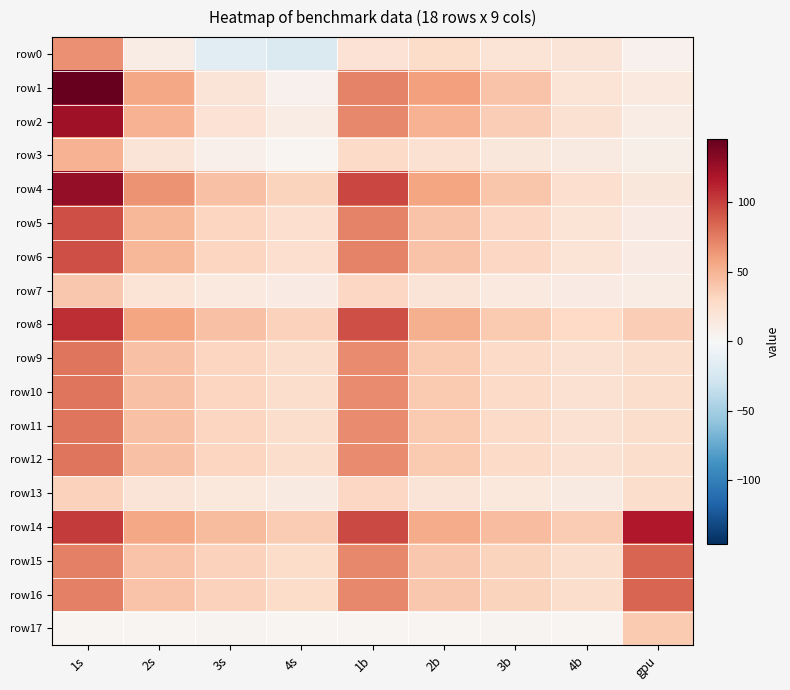

Reading left to right, what are all the values shown in this chart?

row0: 1s=67.2	2s=10.6	3s=-14.9	4s=-21.6	1b=21.1	2b=27.1	3b=19.6	4b=18.4	gpu=6.3
row1: 1s=145.9	2s=56.2	3s=18.6	4s=5.8	1b=72.6	2b=59.6	3b=41.3	4b=19.8	gpu=13.9
row2: 1s=123.3	2s=50.4	3s=21.2	4s=10.9	1b=70.5	2b=51.0	3b=36.0	4b=22.7	gpu=10.4
row3: 1s=50.2	2s=19.3	3s=7.3	4s=3.4	1b=27.4	2b=22.0	3b=16.7	4b=12.9	gpu=8.1
row4: 1s=128.6	2s=65.1	3s=42.5	4s=32.6	1b=97.0	2b=57.3	3b=40.5	4b=24.7	gpu=16.0
row5: 1s=94.3	2s=48.0	3s=31.8	4s=24.7	1b=72.4	2b=42.0	3b=30.0	4b=19.8	gpu=11.4
row6: 1s=94.3	2s=48.0	3s=31.8	4s=24.7	1b=72.4	2b=42.0	3b=30.0	4b=19.8	gpu=11.4
row7: 1s=39.0	2s=20.1	3s=14.2	4s=11.6	1b=30.0	2b=18.9	3b=14.7	4b=11.5	gpu=10.7
row8: 1s=107.3	2s=57.6	3s=42.2	4s=34.0	1b=93.7	2b=52.1	3b=38.7	4b=29.6	gpu=36.1
row9: 1s=78.6	2s=42.4	3s=31.2	4s=25.2	1b=69.4	2b=38.1	3b=28.3	4b=21.9	gpu=25.9
row10: 1s=78.6	2s=42.4	3s=31.2	4s=25.2	1b=69.4	2b=38.1	3b=28.3	4b=21.9	gpu=25.9
row11: 1s=78.6	2s=42.4	3s=31.2	4s=25.2	1b=69.4	2b=38.1	3b=28.3	4b=21.9	gpu=25.9
row12: 1s=78.6	2s=42.4	3s=31.2	4s=25.2	1b=69.4	2b=38.1	3b=28.3	4b=21.9	gpu=25.9
row13: 1s=33.2	2s=18.7	3s=15.3	4s=12.9	1b=30.1	2b=18.3	3b=15.2	4b=13.3	gpu=25.6
row14: 1s=101.4	2s=56.9	3s=46.1	4s=36.6	1b=96.0	2b=54.2	3b=44.5	4b=36.8	gpu=117.3
row15: 1s=73.9	2s=41.6	3s=33.6	4s=26.5	1b=70.5	2b=39.4	3b=32.1	4b=25.7	gpu=85.0
row16: 1s=73.9	2s=41.6	3s=33.6	4s=26.5	1b=70.5	2b=39.4	3b=32.1	4b=25.7	gpu=85.0
row17: 1s=2.9	2s=2.8	3s=4.1	4s=3.1	1b=3.0	2b=3.2	3b=4.4	4b=3.0	gpu=38.0